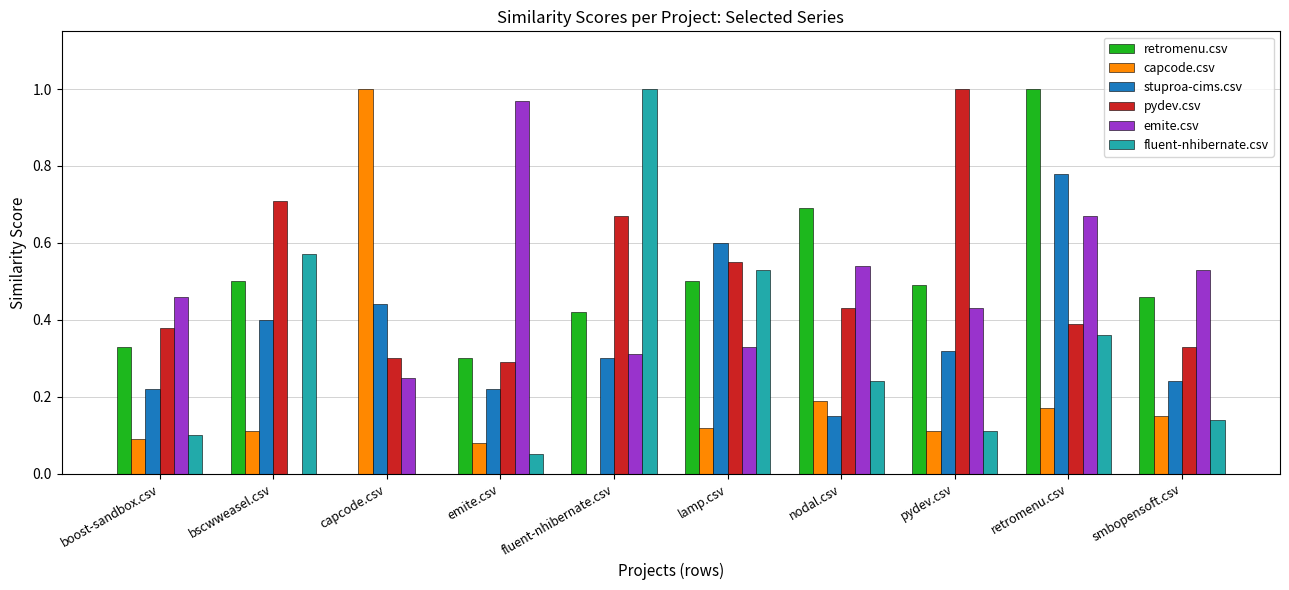

Does the chart contain stacked bars?

No